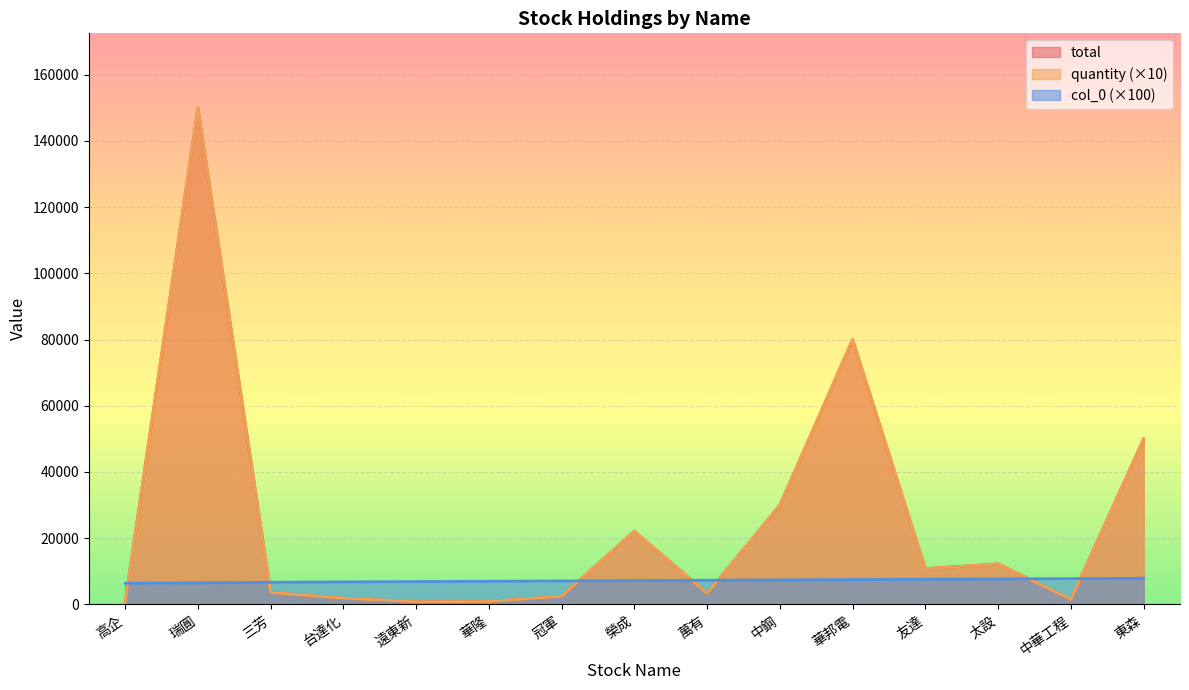

How many lines are shown in the chart?

3